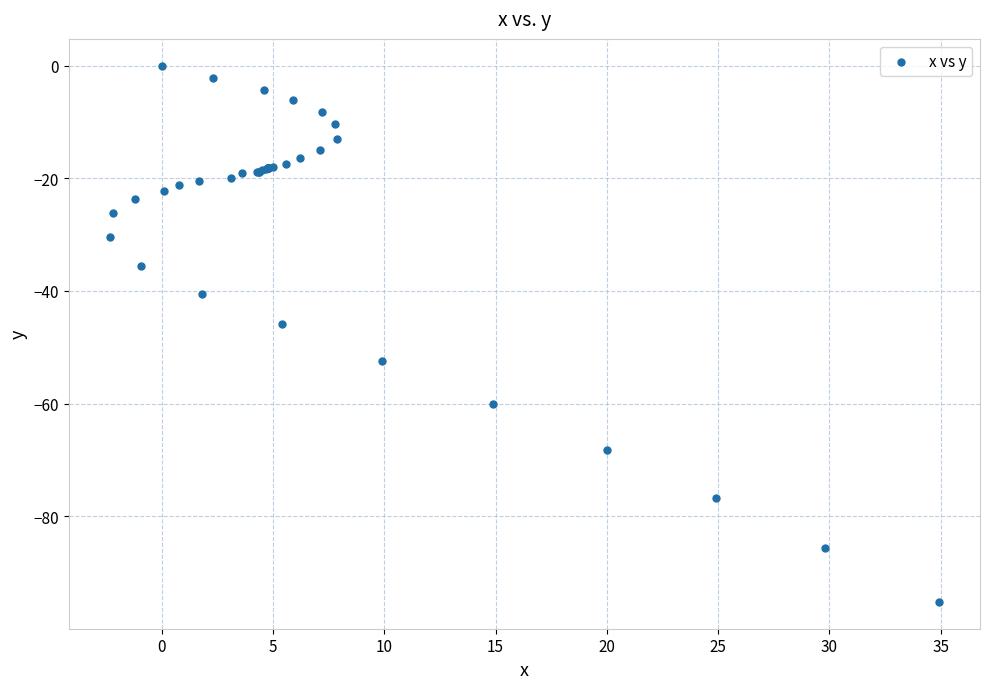

What Y value in the scatter plot is closest to -47?

-45.9